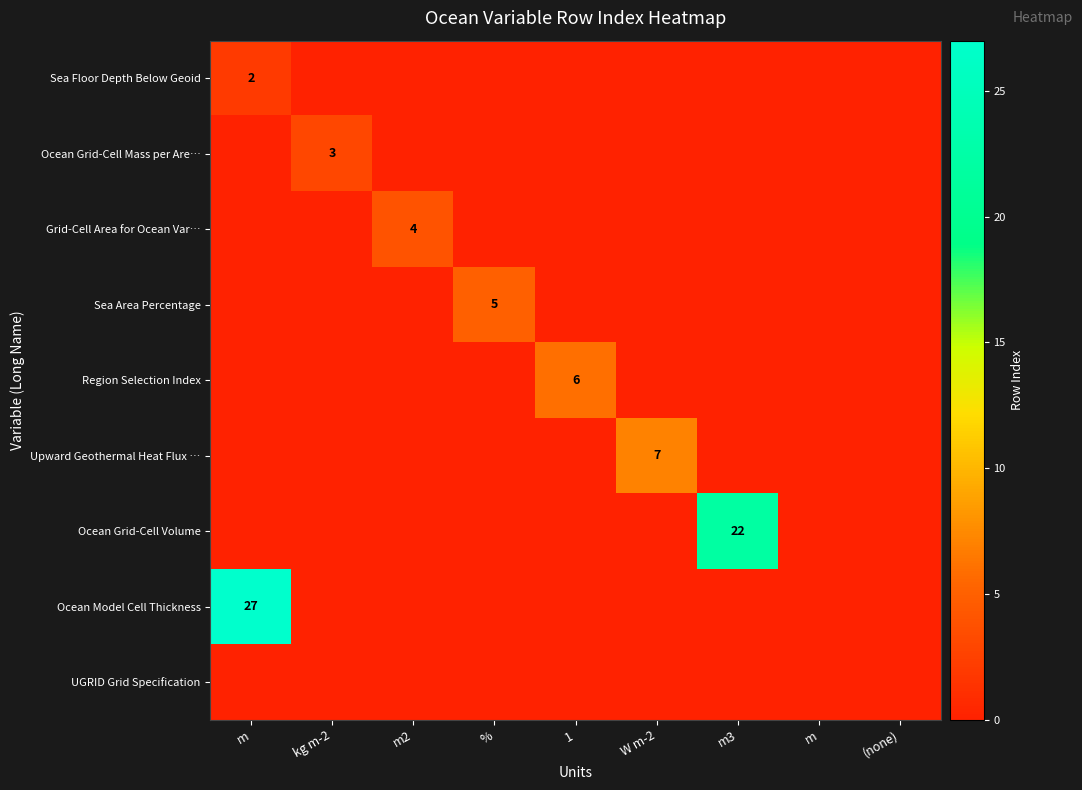

What is the difference between the highest and lowest values at m2?

4